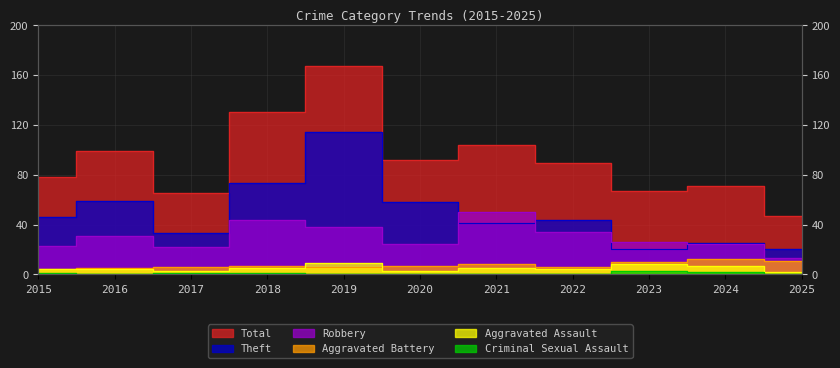

Where is Aggravated Battery nearest to the value 8?

2021